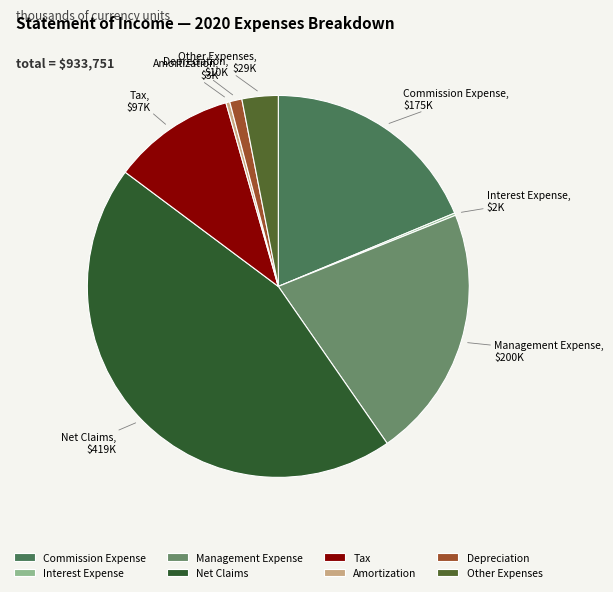

Is the sum of Amortization and Tax greater than half?

No